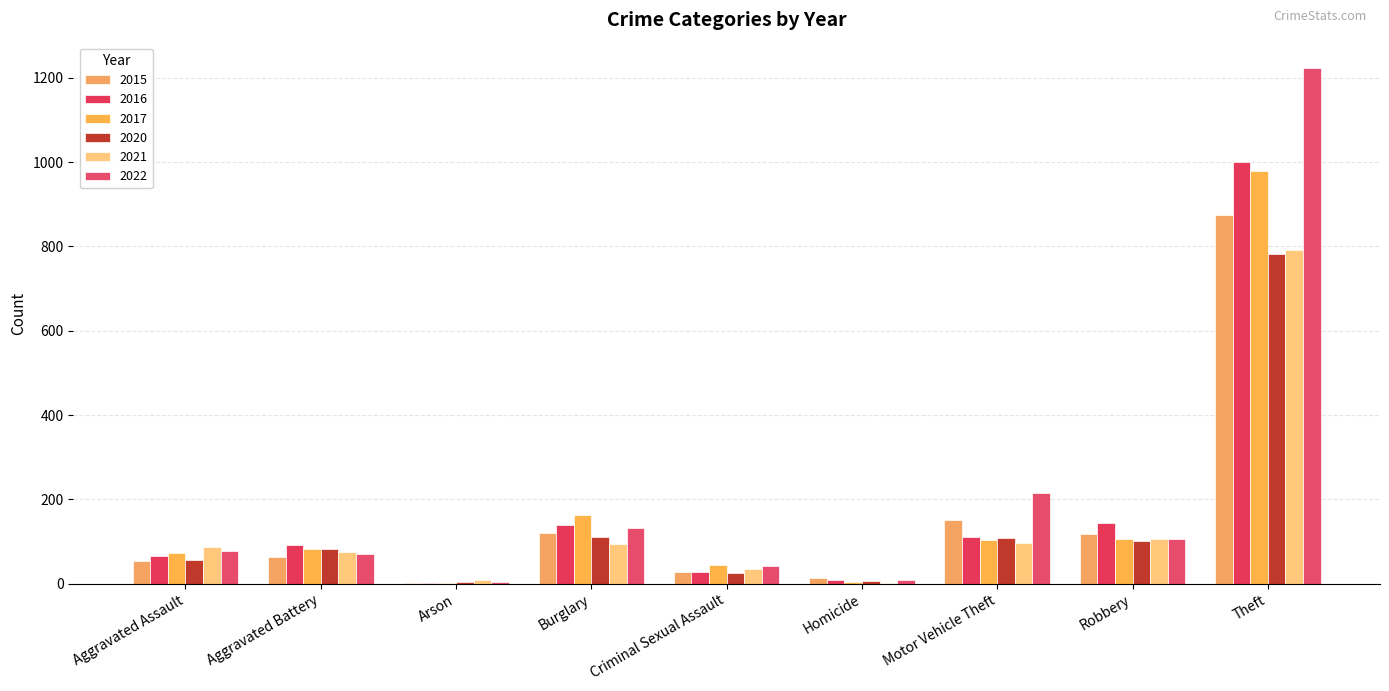

Are the bars horizontal?

No